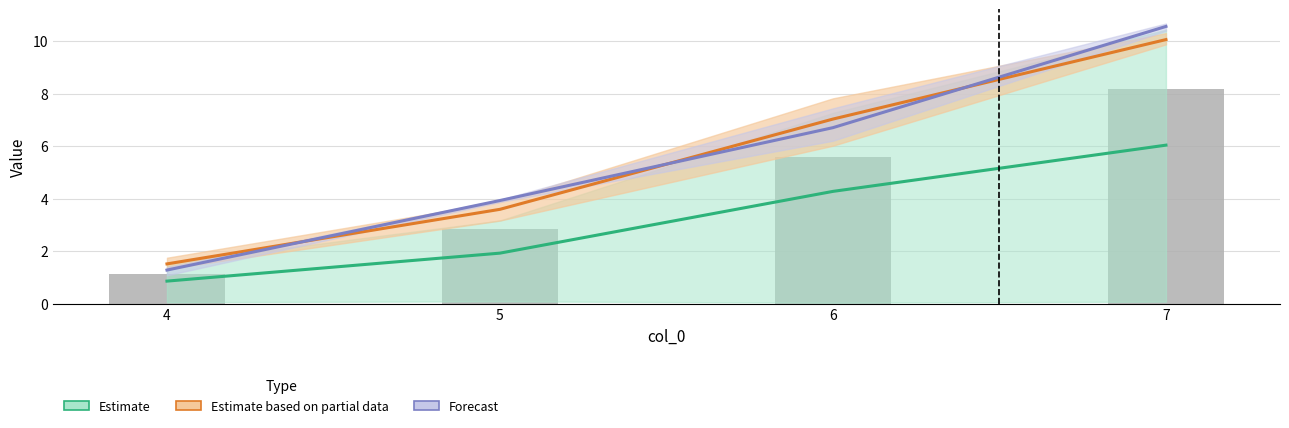

Is the value of Estimate at 4 greater than the value of Forecast at 5?

No